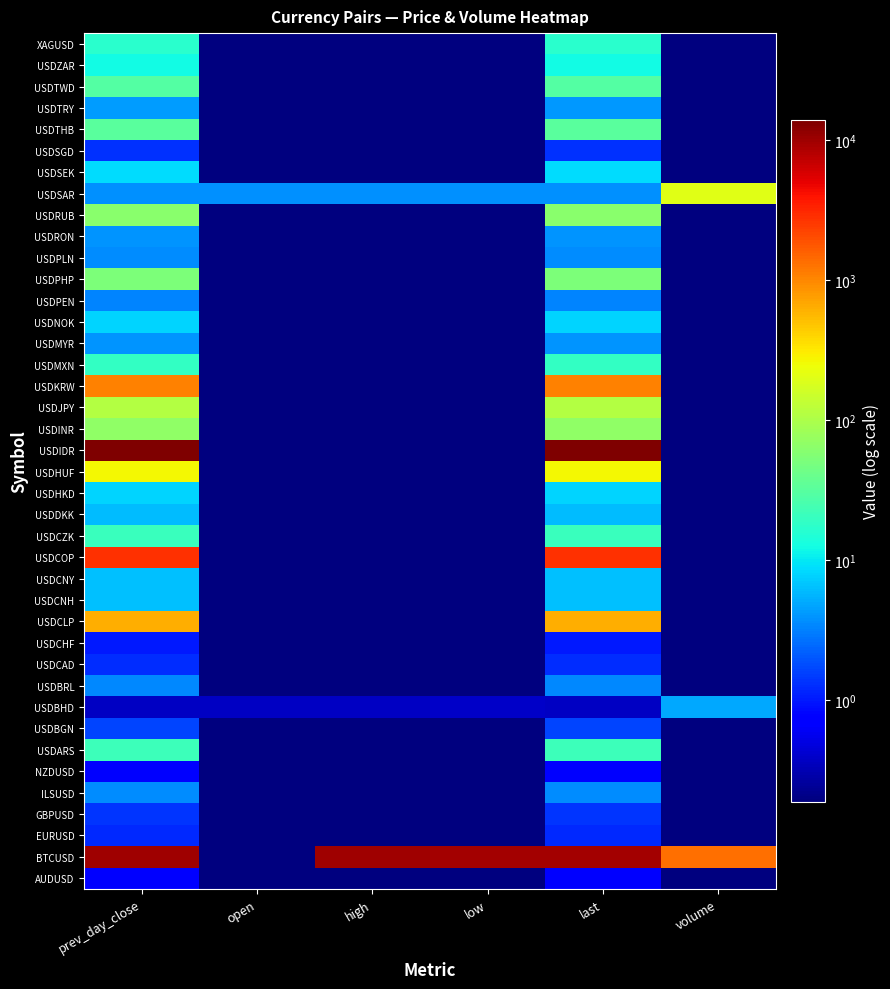

At which category does the chart reach its peak across all series?

prev_day_close